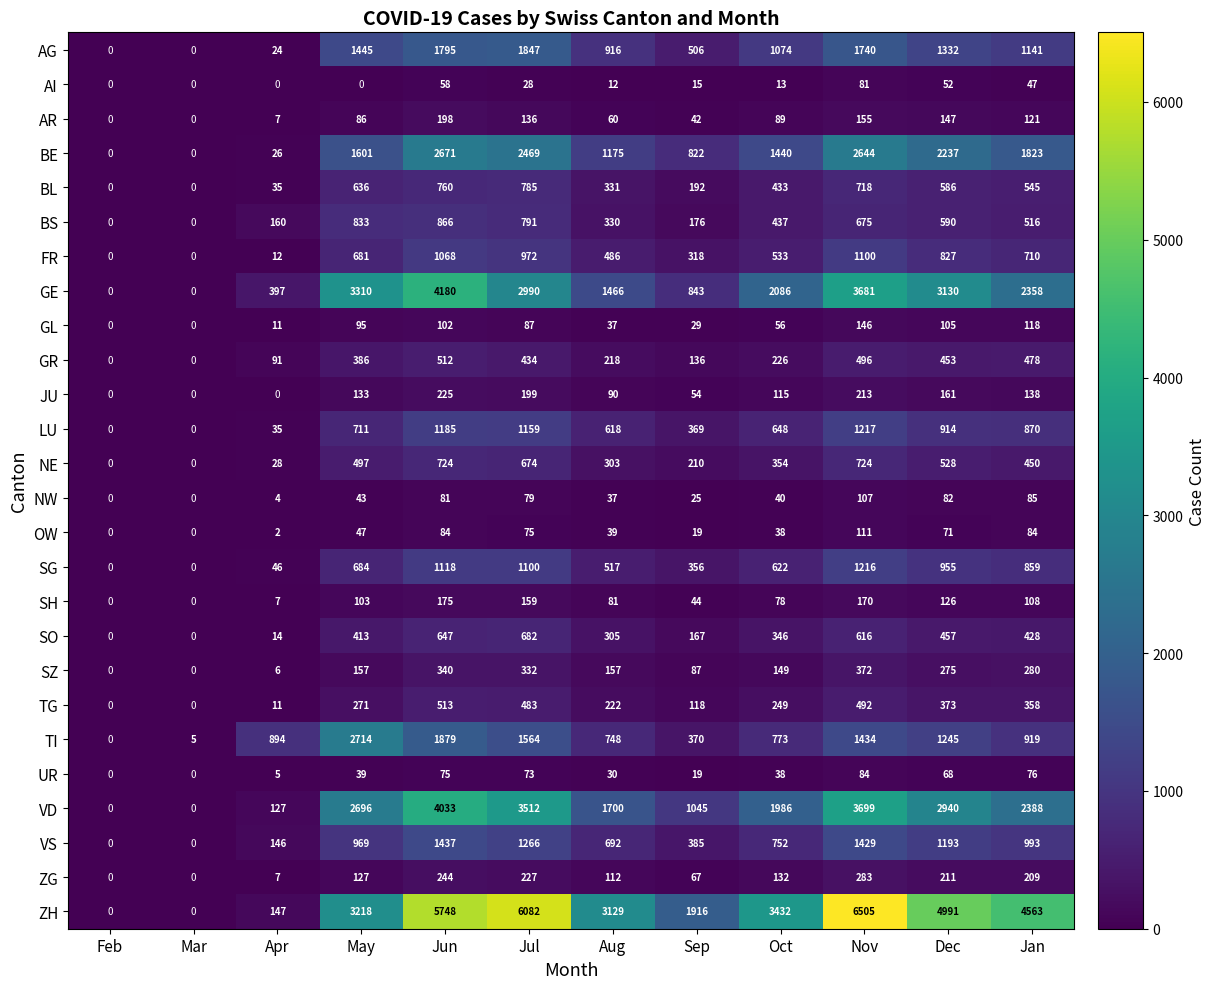

How many categories are shown in the chart?

12